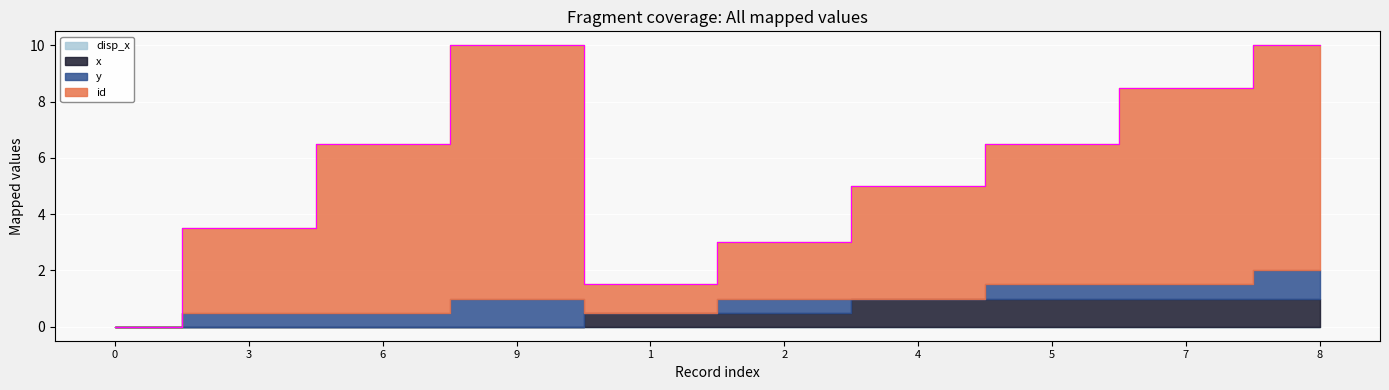

True or false: x has more than 1 points higher than both neighbors.

False